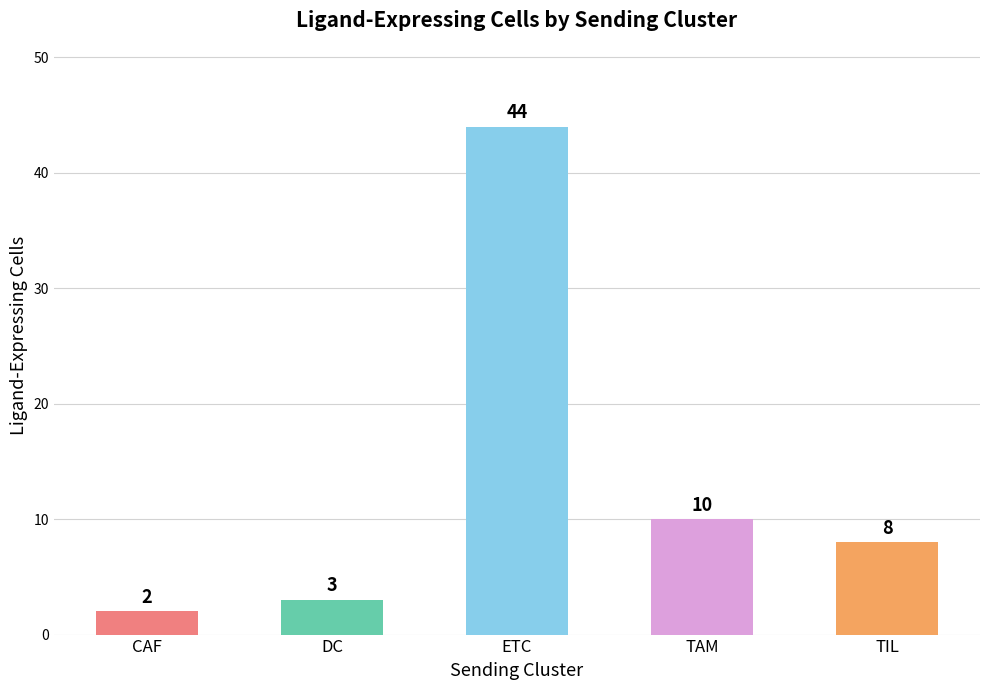

What is the change in value from DC to TIL?

+5